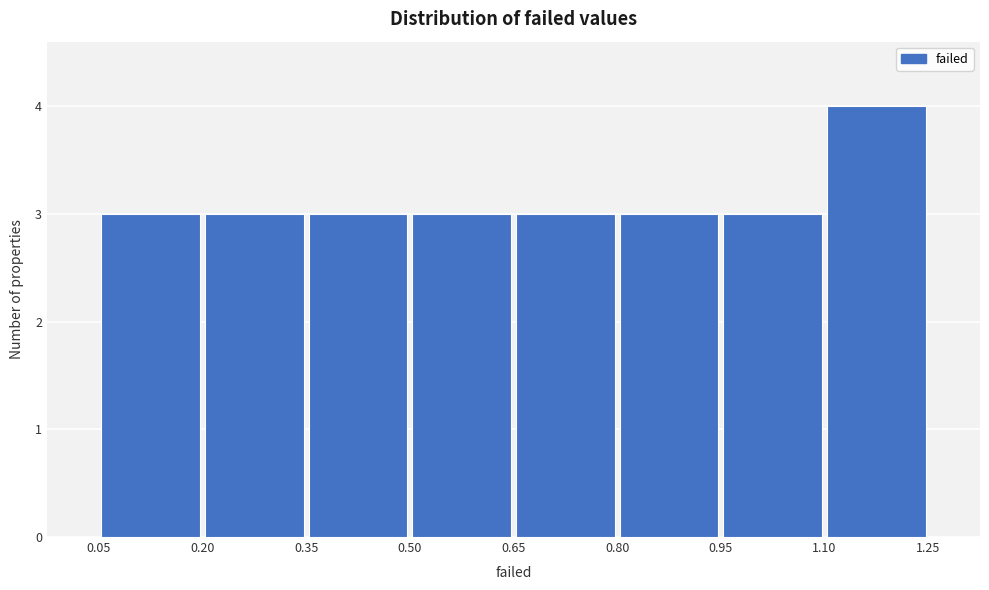

Reading left to right, list every bar in this chart as the range it spans on the x-axis followed by its height. The values are not printed on the chart, so give them approximately, as read against the axis.

0.05 to 0.20: 3
0.20 to 0.35: 3
0.35 to 0.50: 3
0.50 to 0.65: 3
0.65 to 0.80: 3
0.80 to 0.95: 3
0.95 to 1.10: 3
1.10 to 1.25: 4